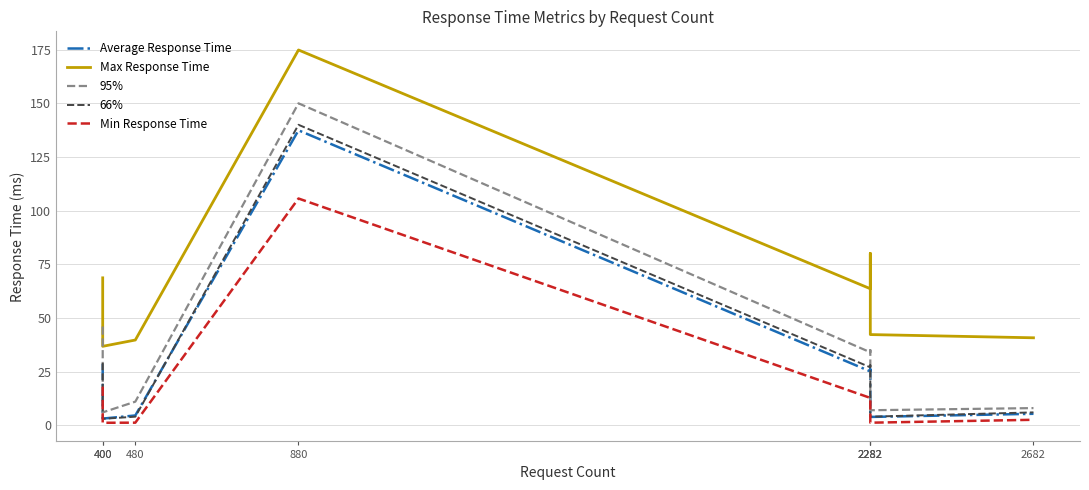

How many interior local peaks does the Average Response Time series have?

2